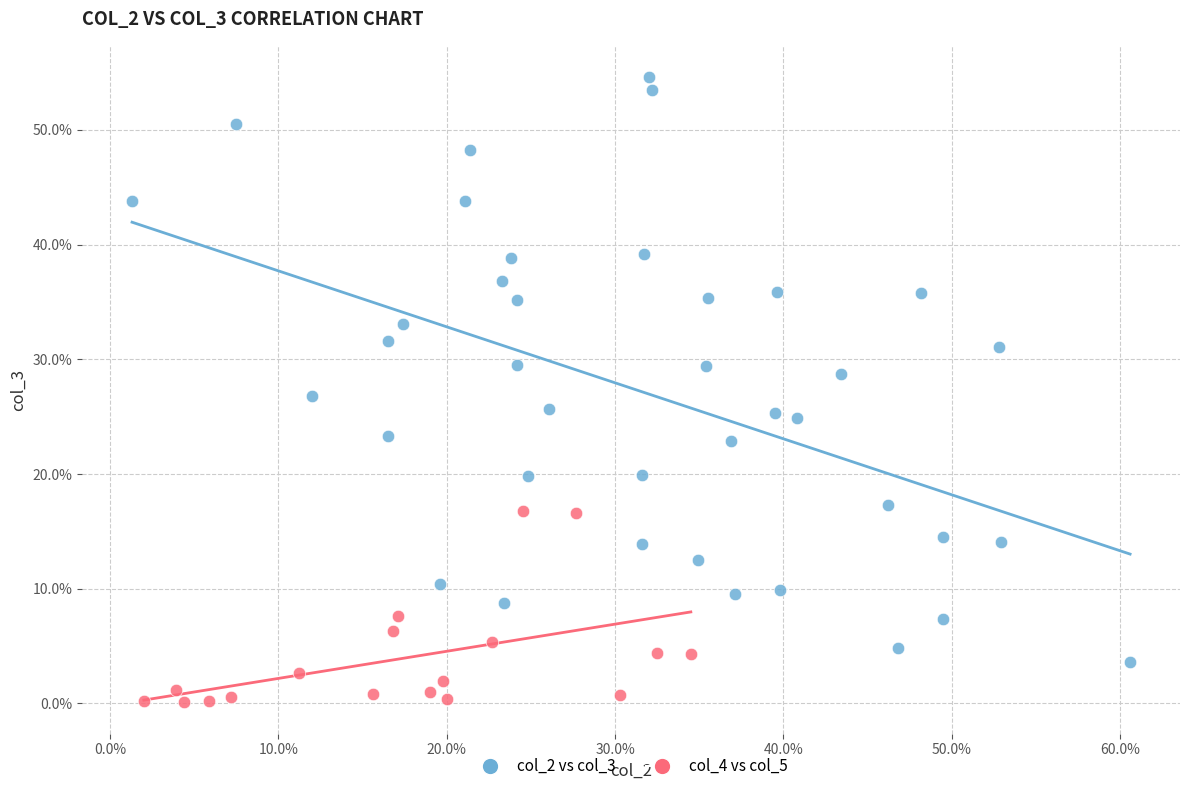

Which series reaches the minimum Y coordinate?

col_4 vs col_5